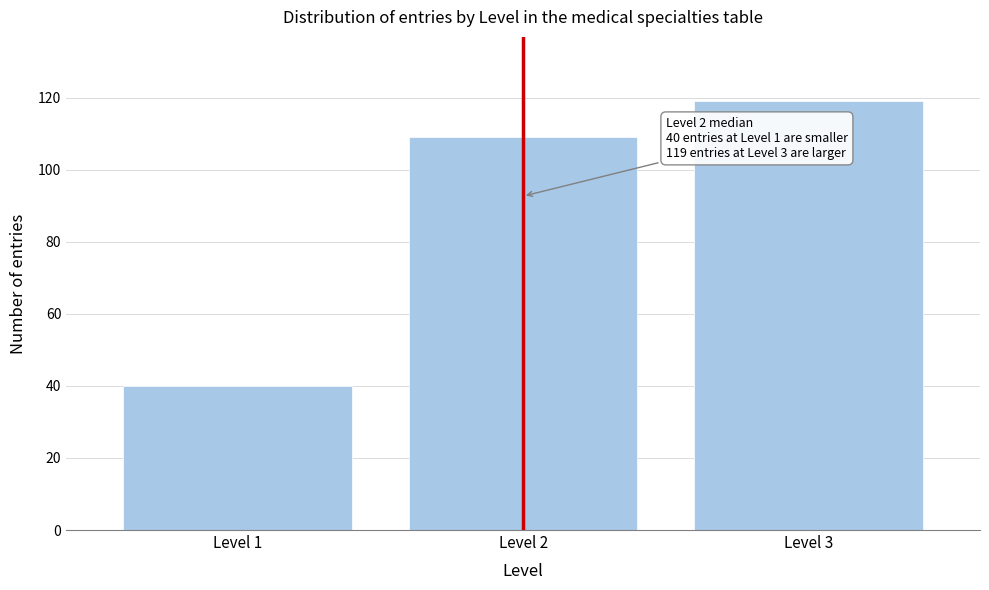

Reading left to right, what are all the values shown in this chart?

40	109	119